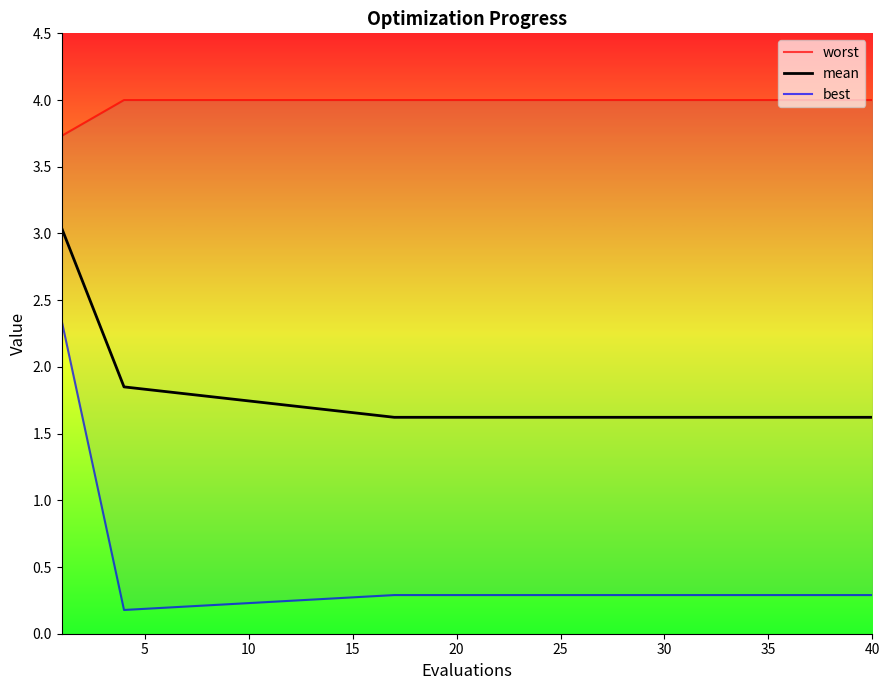

The value of mean at 25 is 2.4. True or false?

False